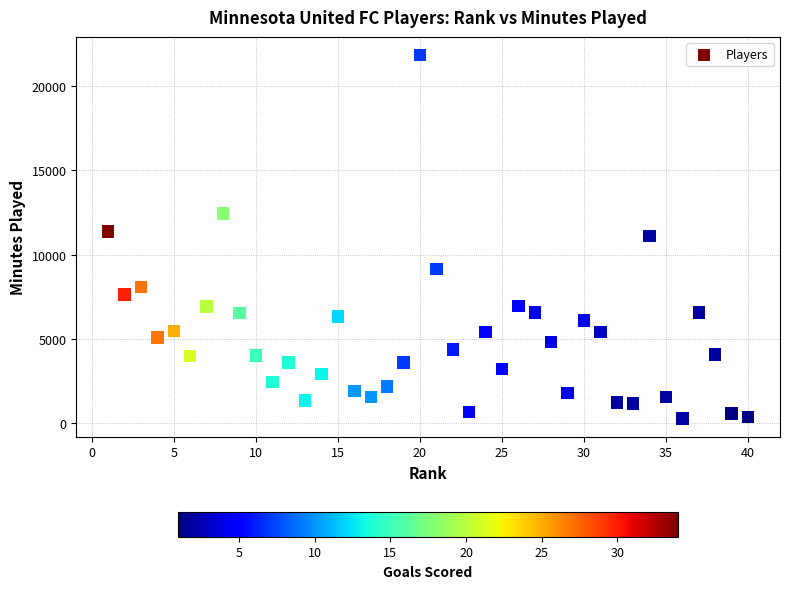

What is the range of X values (max minus min)?

39